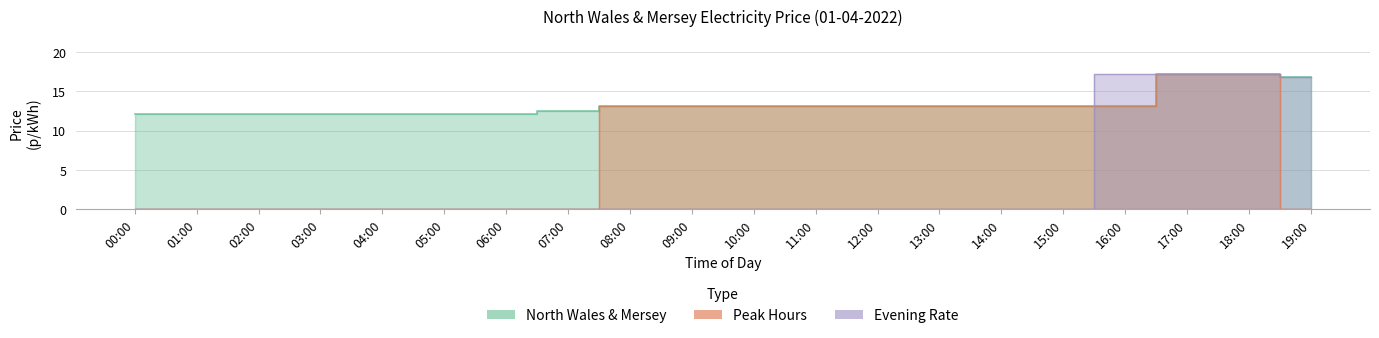

Reading right to left, transcribe all the data shown in this chart.

North Wales & Mersey: 19:00=16.8	18:00=17.2	17:00=17.2	16:00=13.1	15:00=13.1	14:00=13.1	13:00=13.1	12:00=13.1	11:00=13.1	10:00=13.1	09:00=13.1	08:00=13.1	07:00=12.5	06:00=12.2	05:00=12.2	04:00=12.2	03:00=12.2	02:00=12.2	01:00=12.2	00:00=12.2
Peak Hours: 19:00=0.0	18:00=17.2	17:00=17.2	16:00=13.1	15:00=13.1	14:00=13.1	13:00=13.1	12:00=13.1	11:00=13.1	10:00=13.1	09:00=13.1	08:00=13.1	07:00=0.0	06:00=0.0	05:00=0.0	04:00=0.0	03:00=0.0	02:00=0.0	01:00=0.0	00:00=0.0
Evening Rate: 19:00=16.8	18:00=17.2	17:00=17.2	16:00=17.2	15:00=0.0	14:00=0.0	13:00=0.0	12:00=0.0	11:00=0.0	10:00=0.0	09:00=0.0	08:00=0.0	07:00=0.0	06:00=0.0	05:00=0.0	04:00=0.0	03:00=0.0	02:00=0.0	01:00=0.0	00:00=0.0